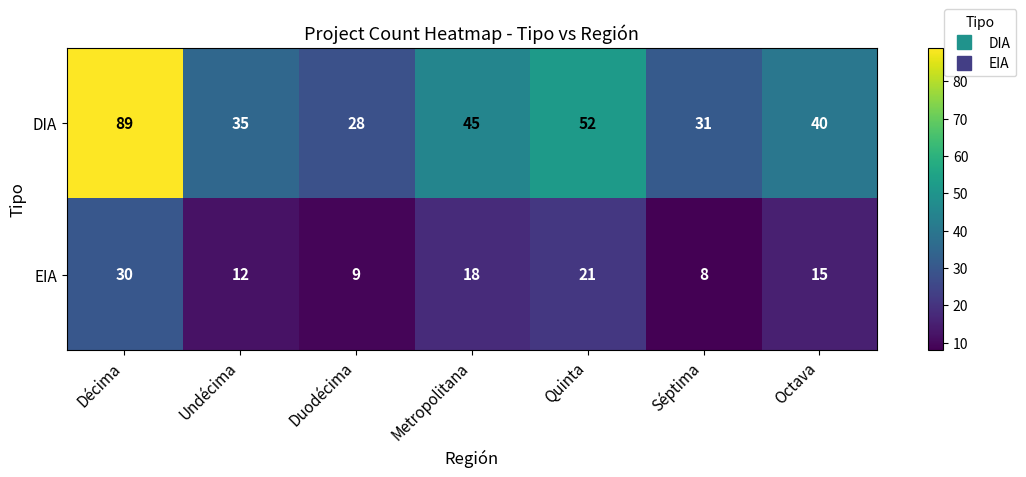

How many values in the DIA series are below 40?

3